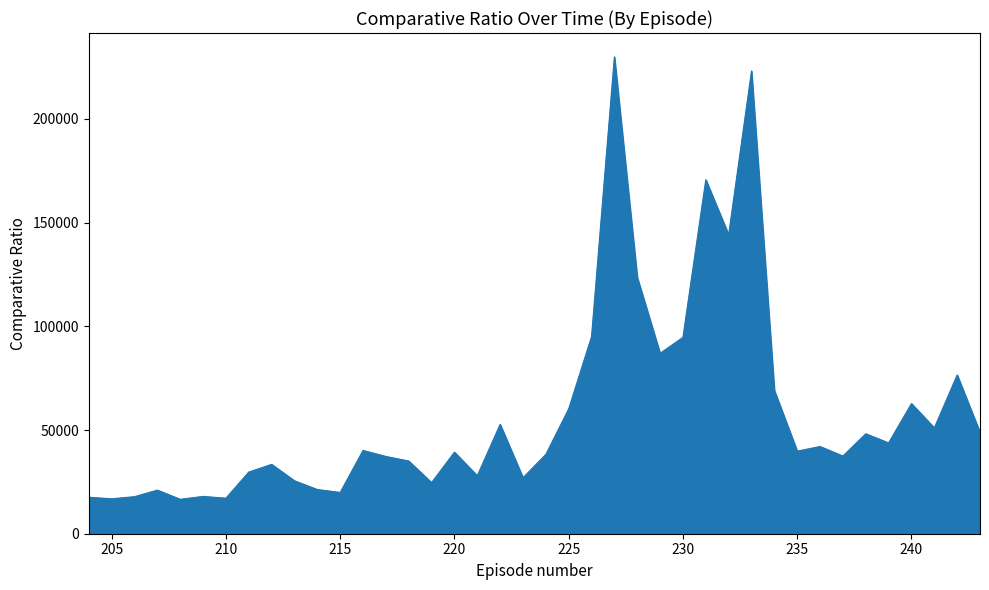

How many lines are shown in the chart?

1